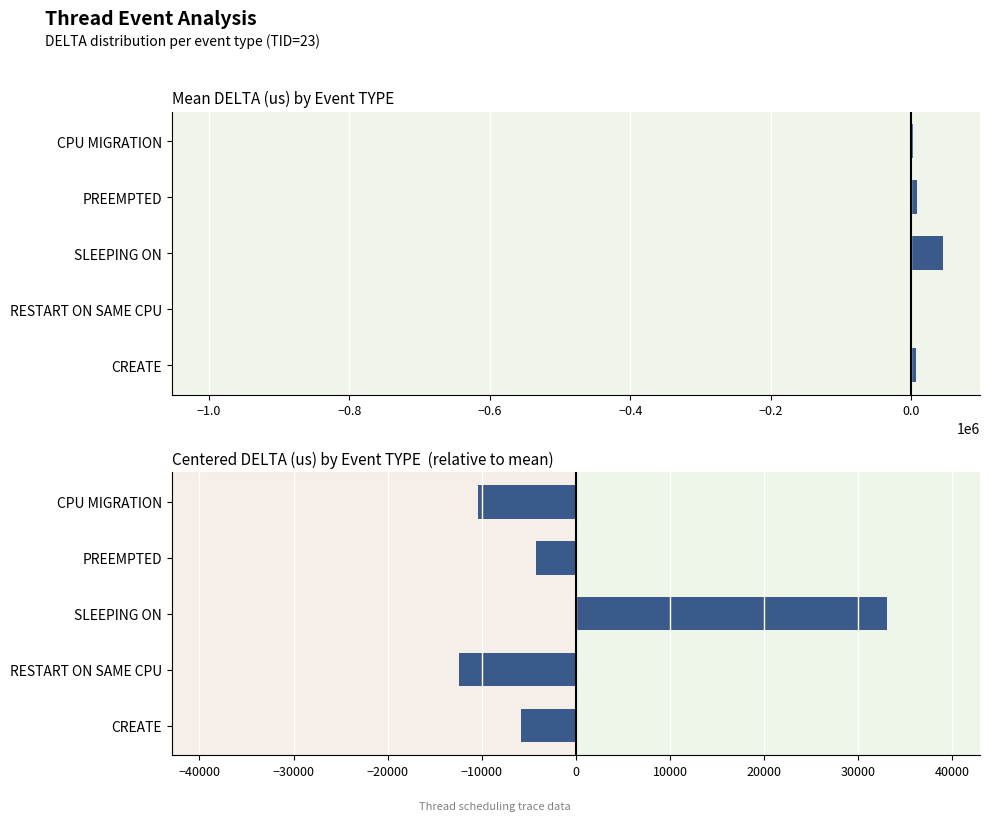

Which series has the largest total across all categories?

Mean DELTA (us)